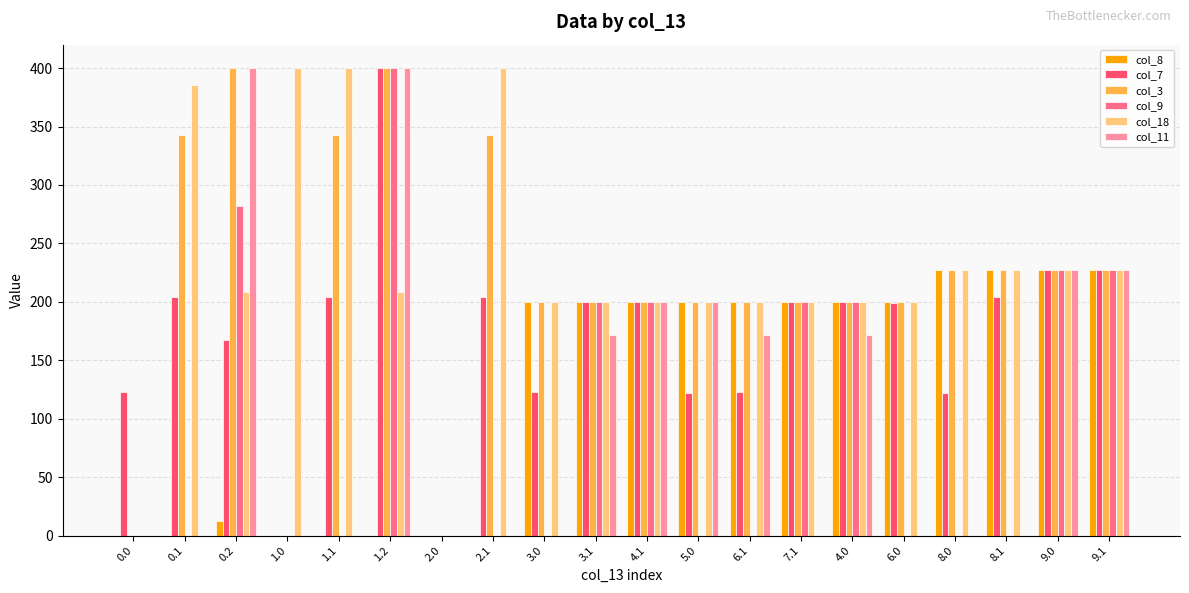

What is the maximum value shown in the chart?

400.0